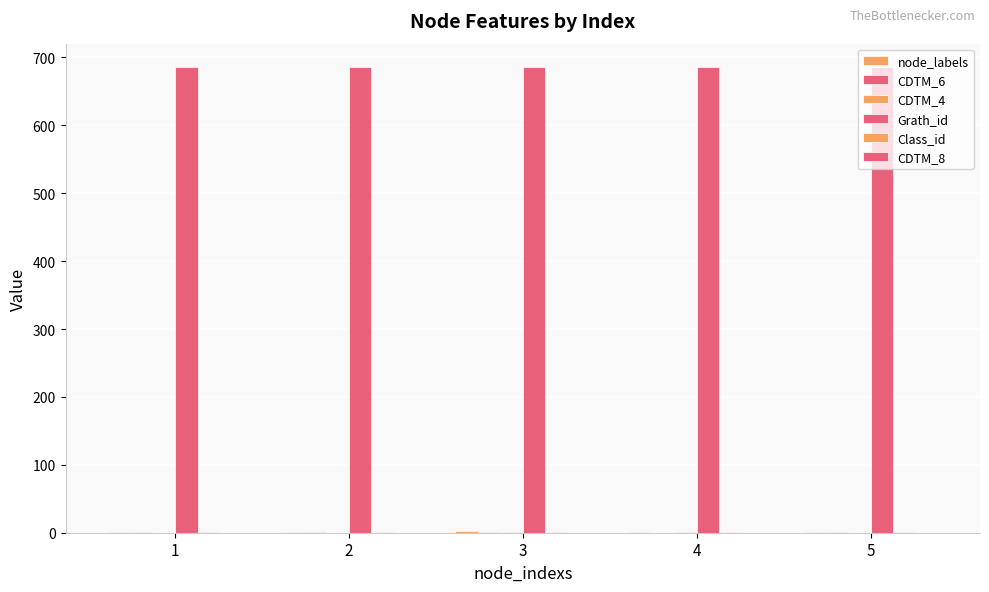

Does the chart contain stacked bars?

No